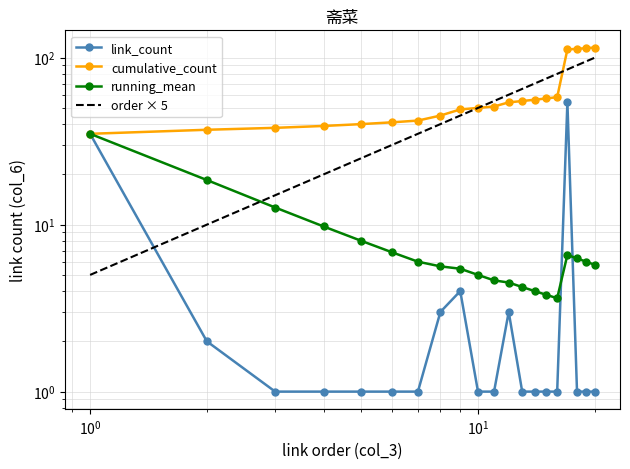

List the labels in order of value, smallest first.

3, 4, 5, 6, 7, 10, 11, 13, 14, 15, 16, 18, 19, 20, 2, 8, 12, 9, 1, 17